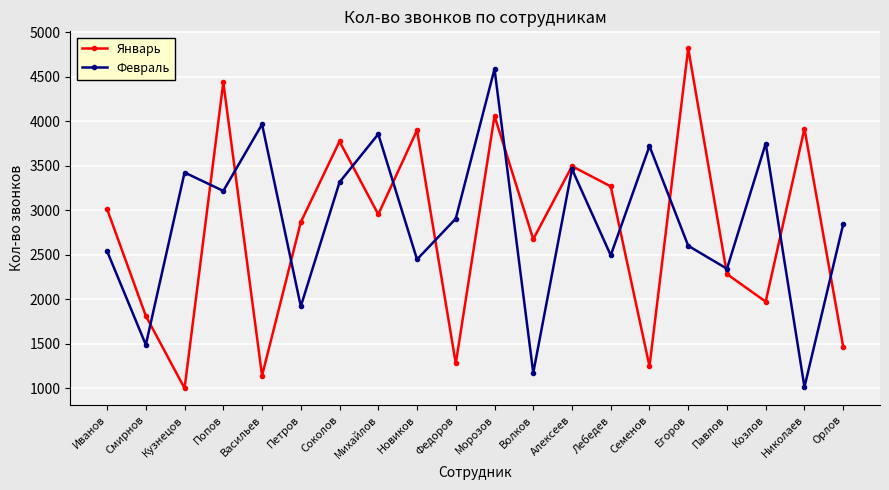

List the series in order of their peak value, lowest first.

Февраль, Январь